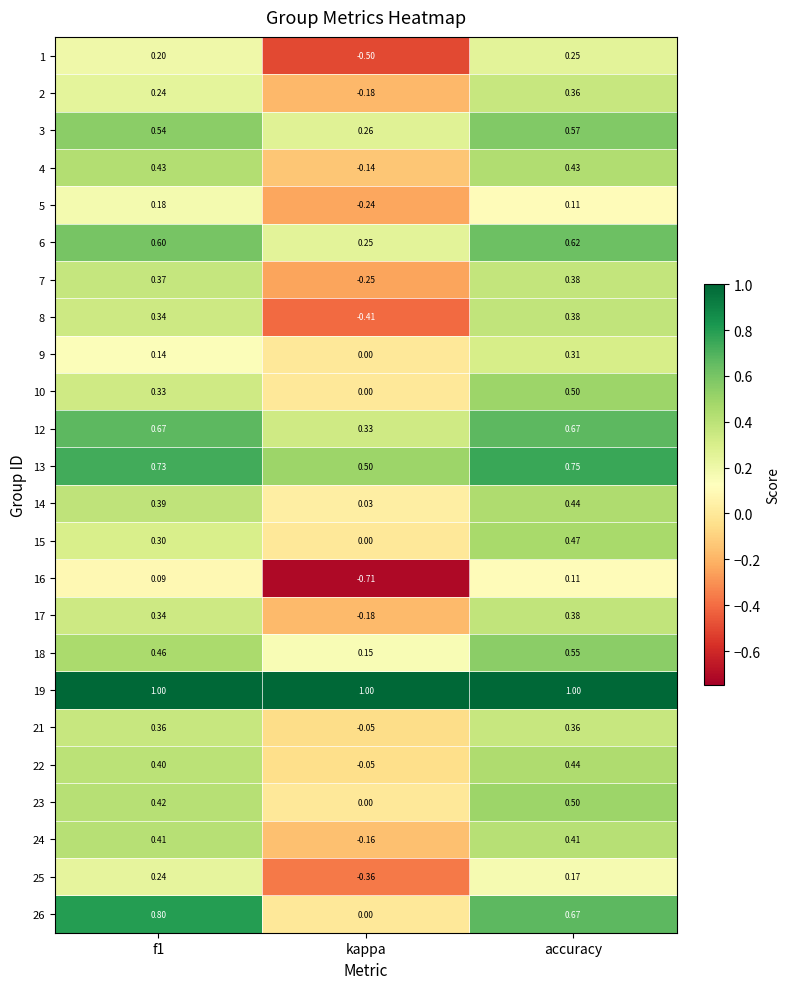

Is the value of 1 at f1 greater than the value of 7 at f1?

No